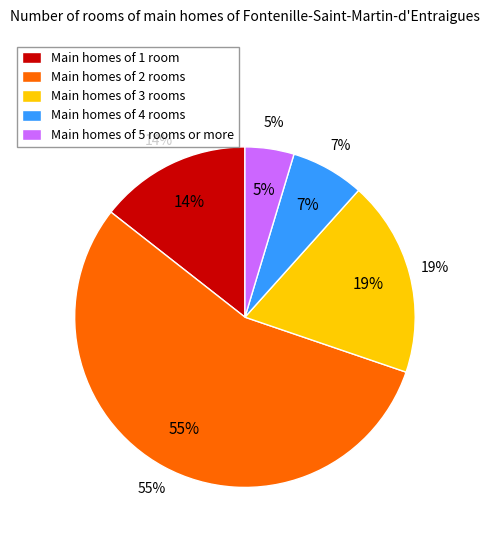

True or false: Step 3 accounts for 19% of the total.

True